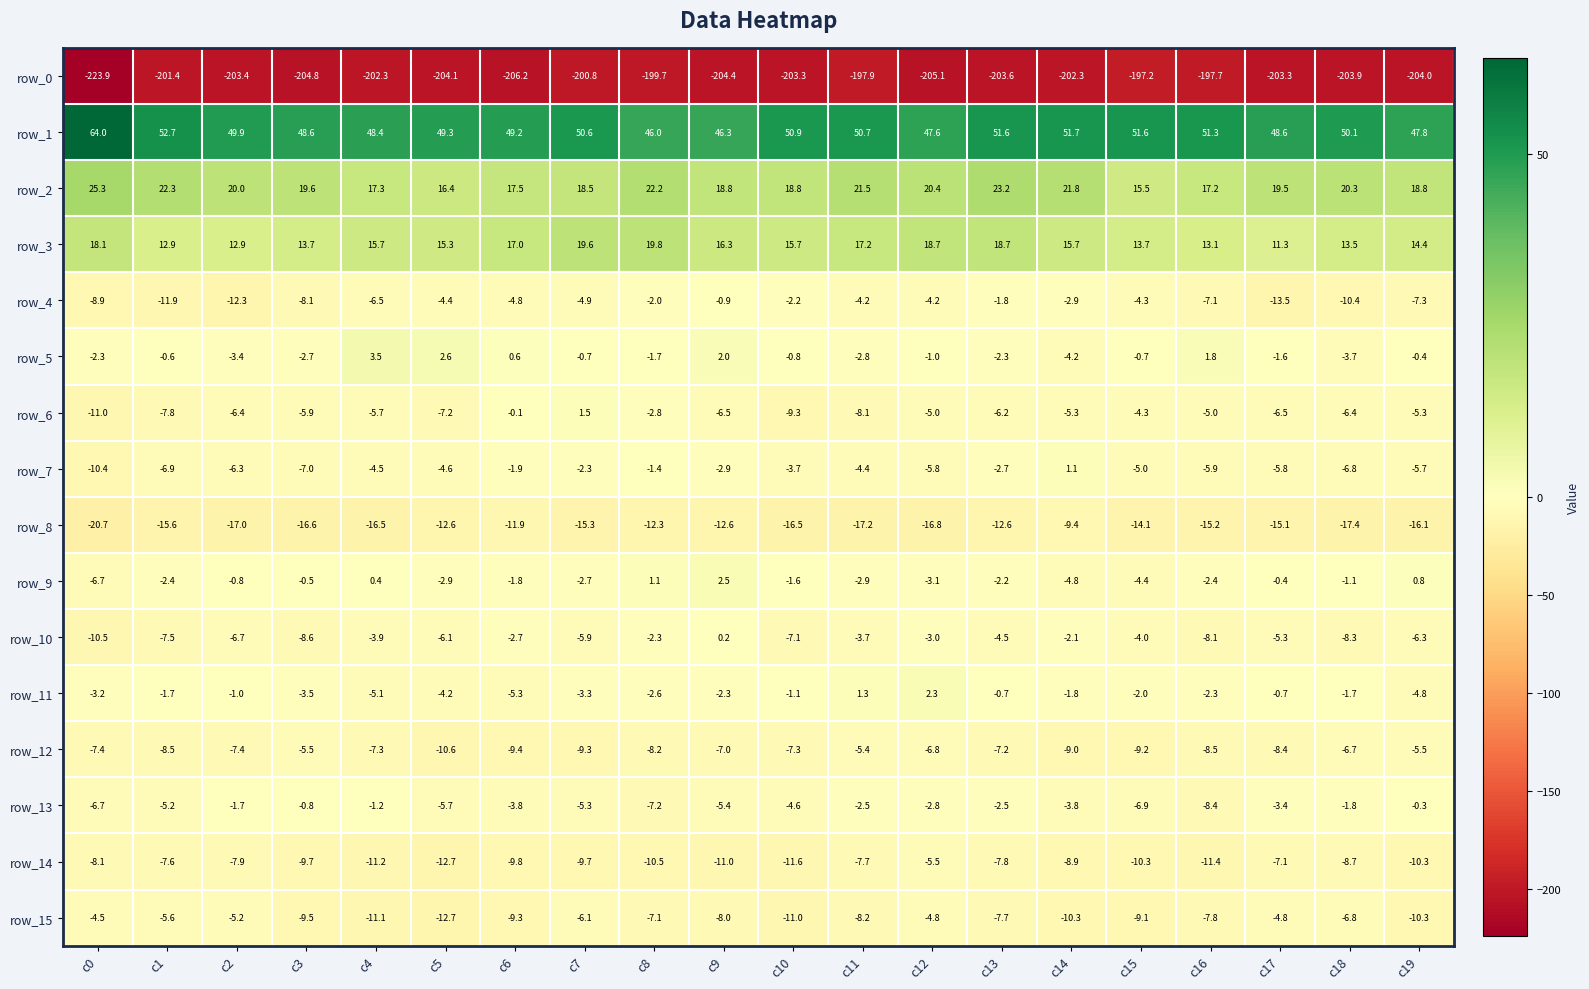

Read the row_3 value at c14.

15.7